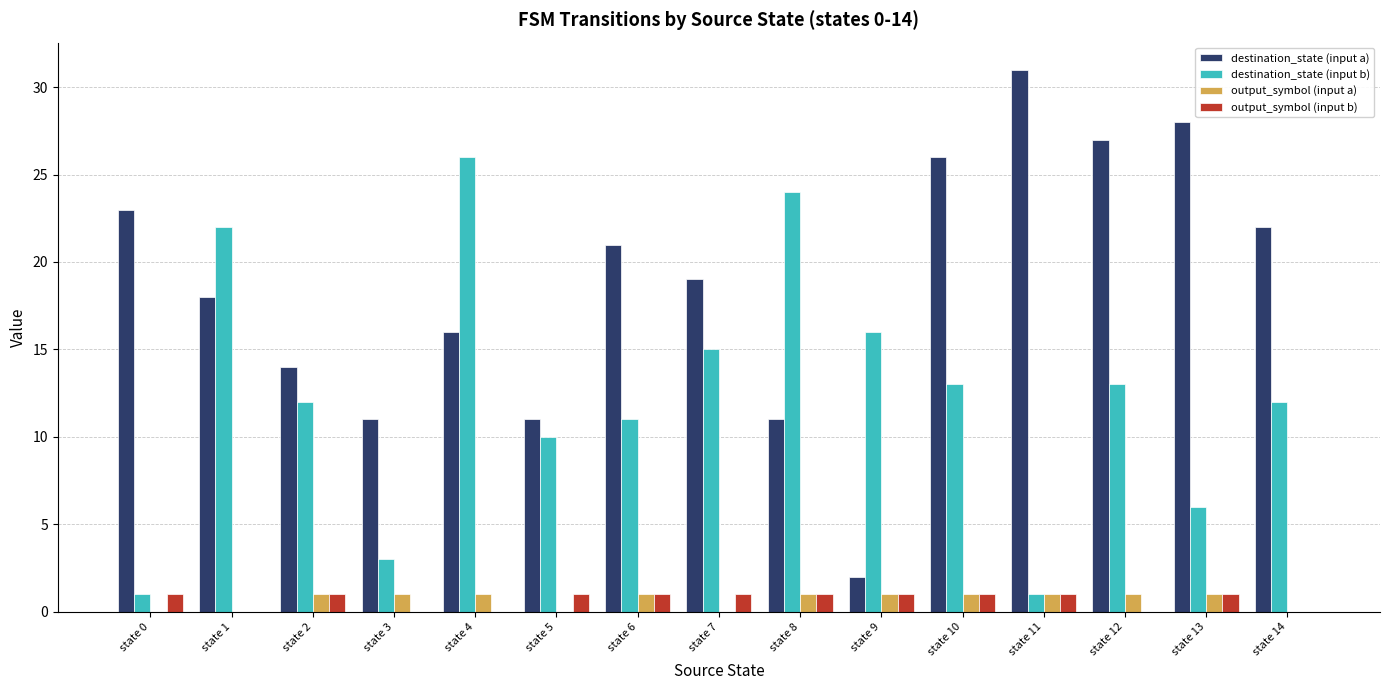

Where does the destination_state (input a) series first go above 19?

state 0